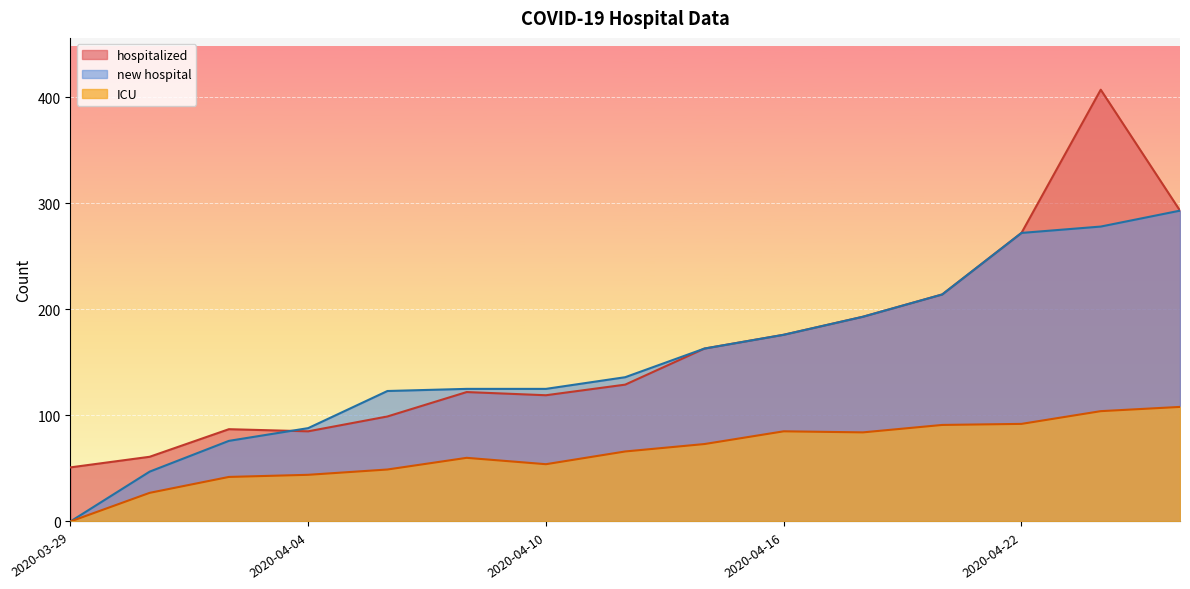

True or false: new hospital and ICU intersect in this chart.

False